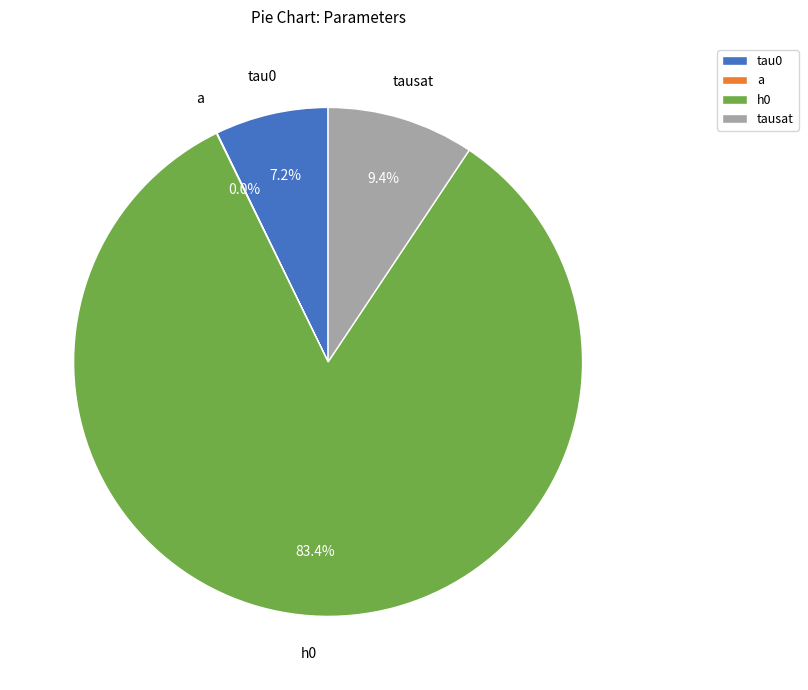

Is there a majority slice in this chart?

Yes